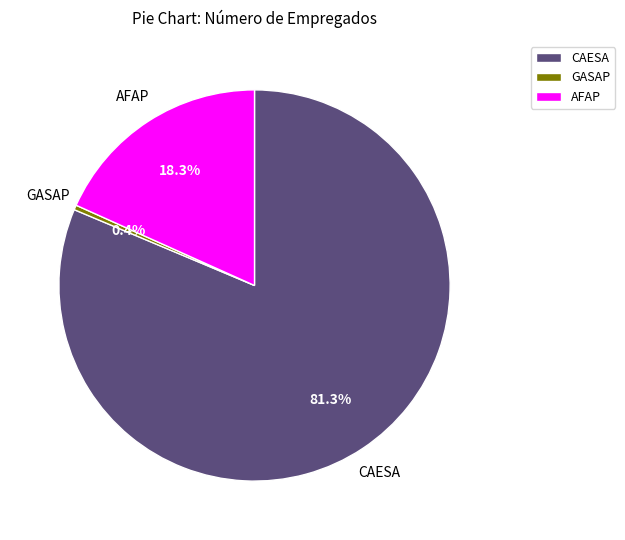

True or false: AFAP accounts for 32% of the total.

False